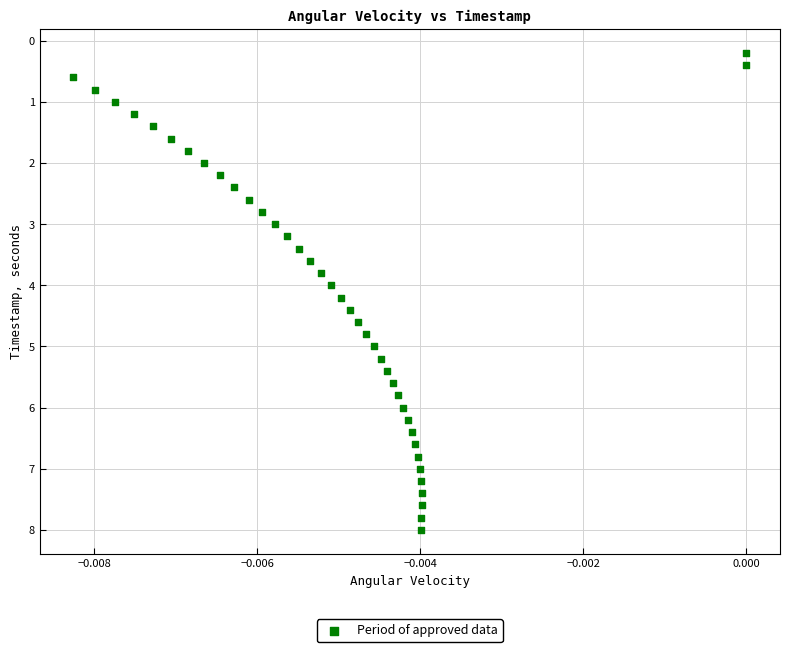

What is the range of Y values (max minus min)?

7.8